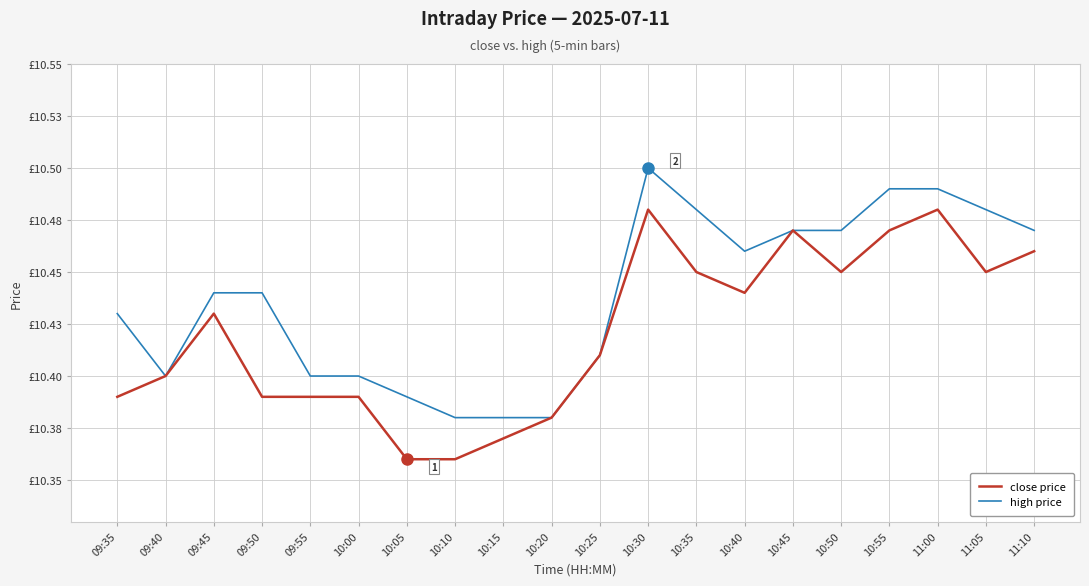

At which label is close price closest to 10?

10:05